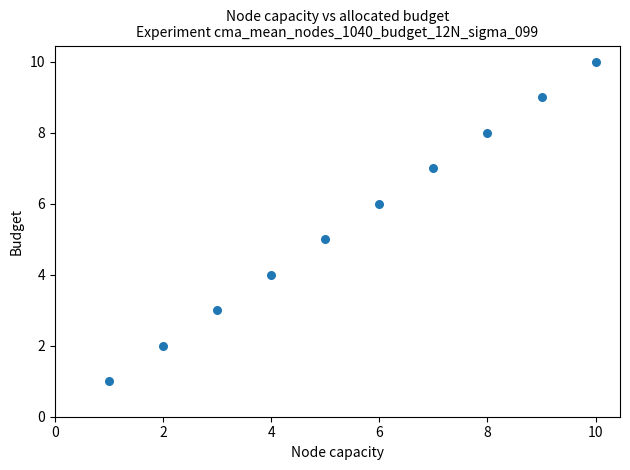

What is the range of X values (max minus min)?

9